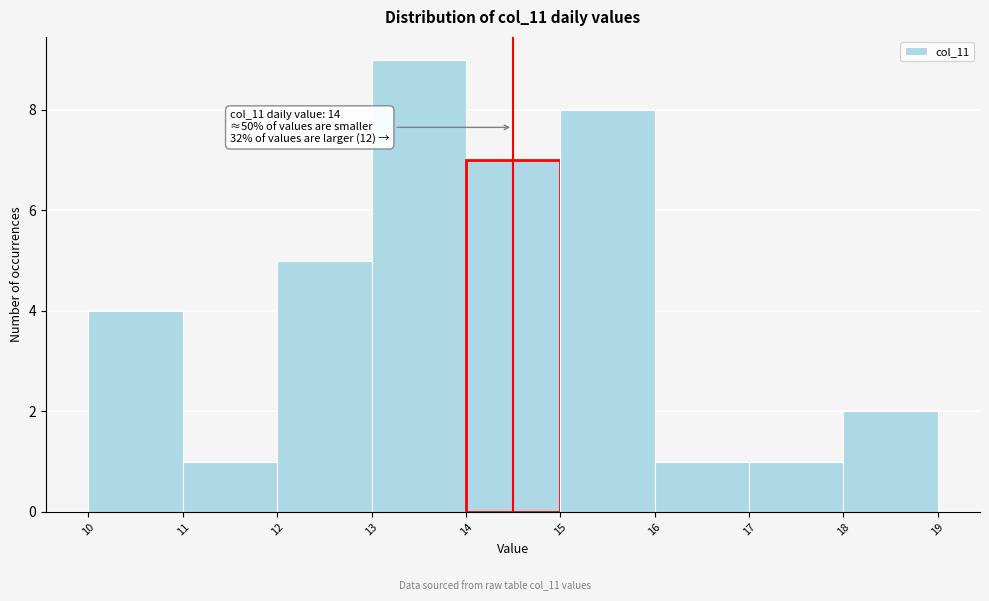

Which range on the x-axis has the tallest bar?

13 to 14